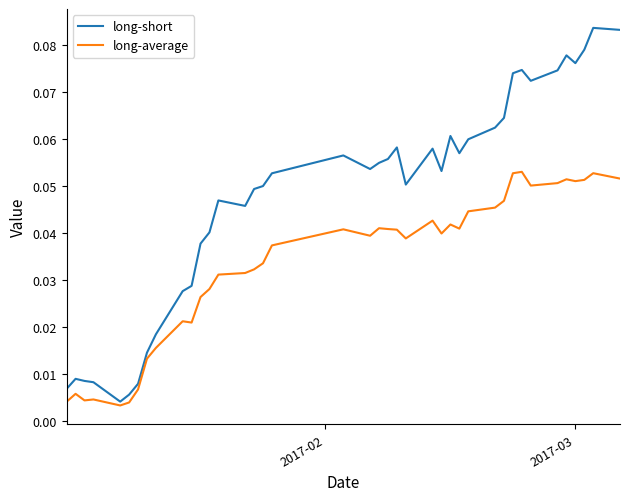

True or false: long-short and long-average intersect in this chart.

False